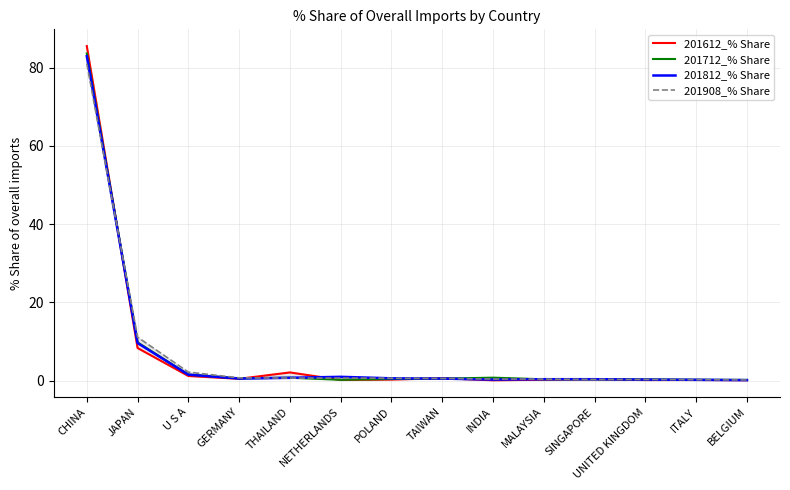

List the series in order of their overall mean, highest first.

201612_% Share, 201712_% Share, 201908_% Share, 201812_% Share